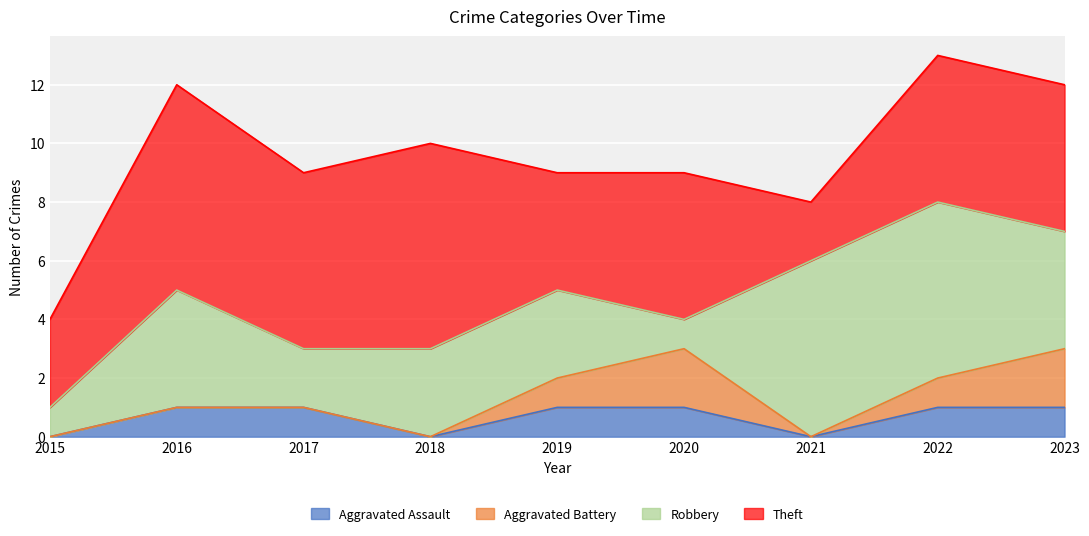

Rank the series at 2023 from lowest to highest value.

Aggravated Assault, Aggravated Battery, Robbery, Theft